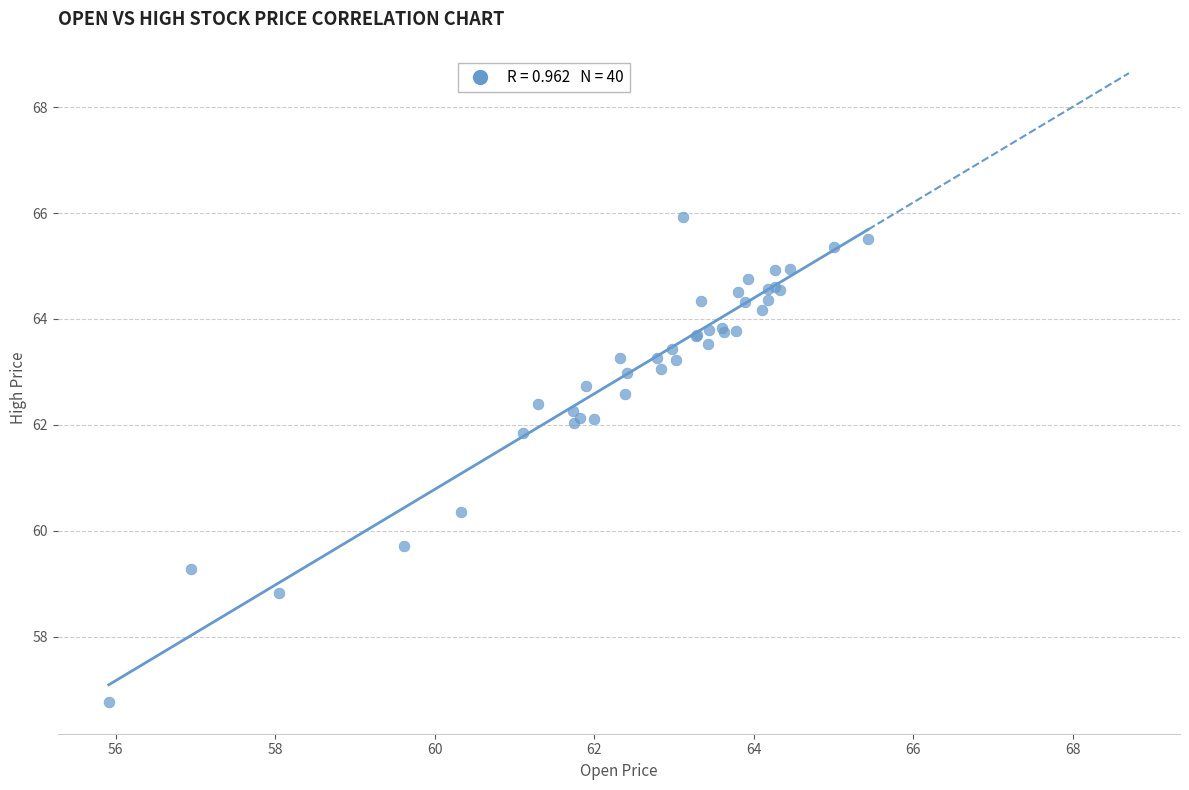

What Y value in the scatter plot is closest to 61?

60.3